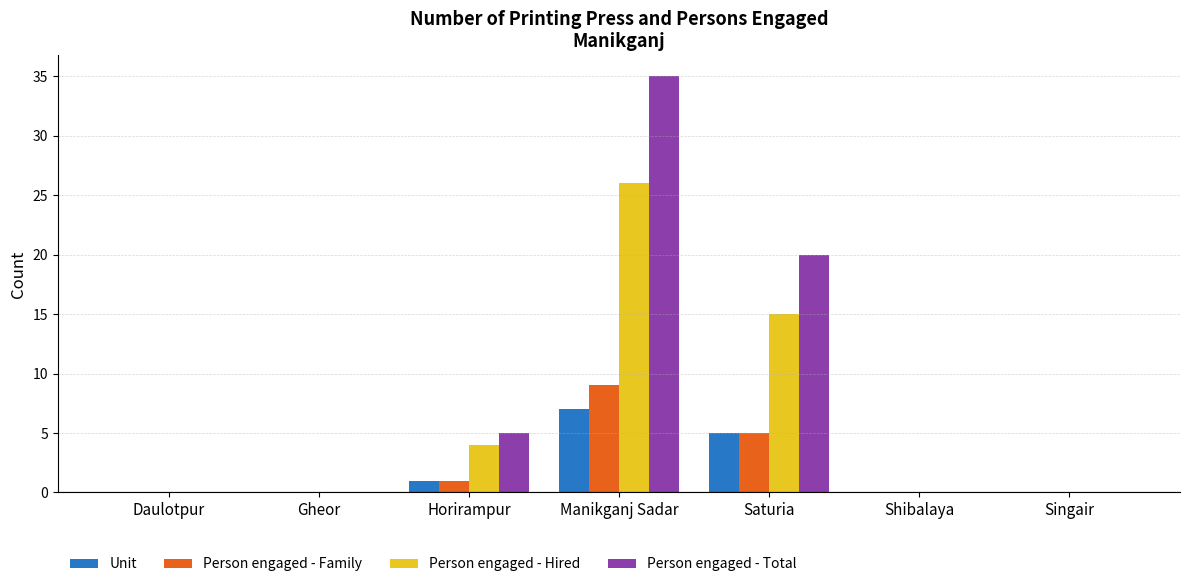

Which category has the highest value in the Person engaged - Family series?

Manikganj Sadar